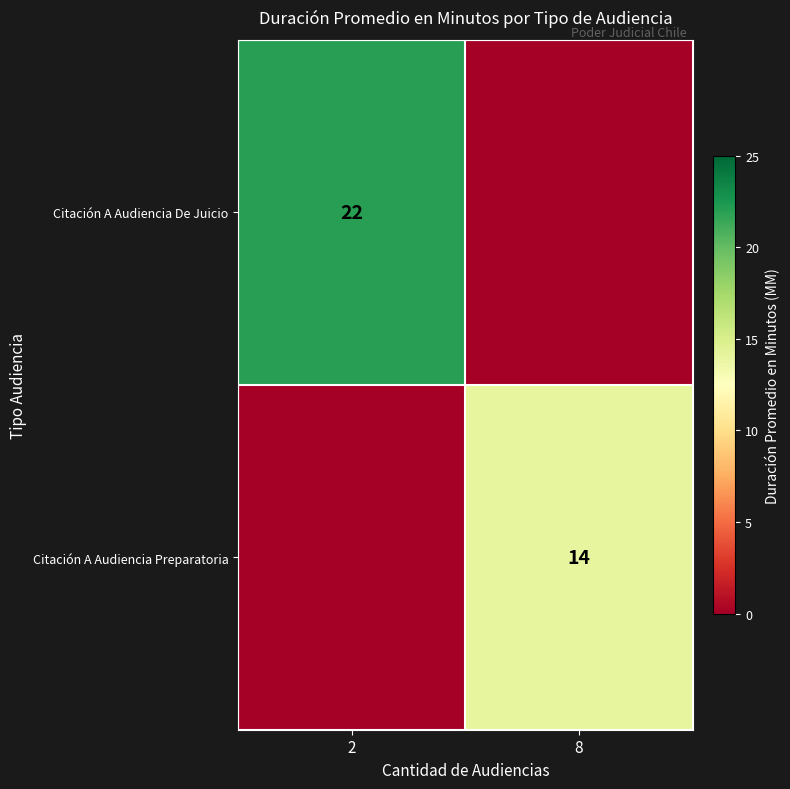

Is the value of Citación A Audiencia Preparatoria at 8 greater than the value of Citación A Audiencia De Juicio at 2?

No